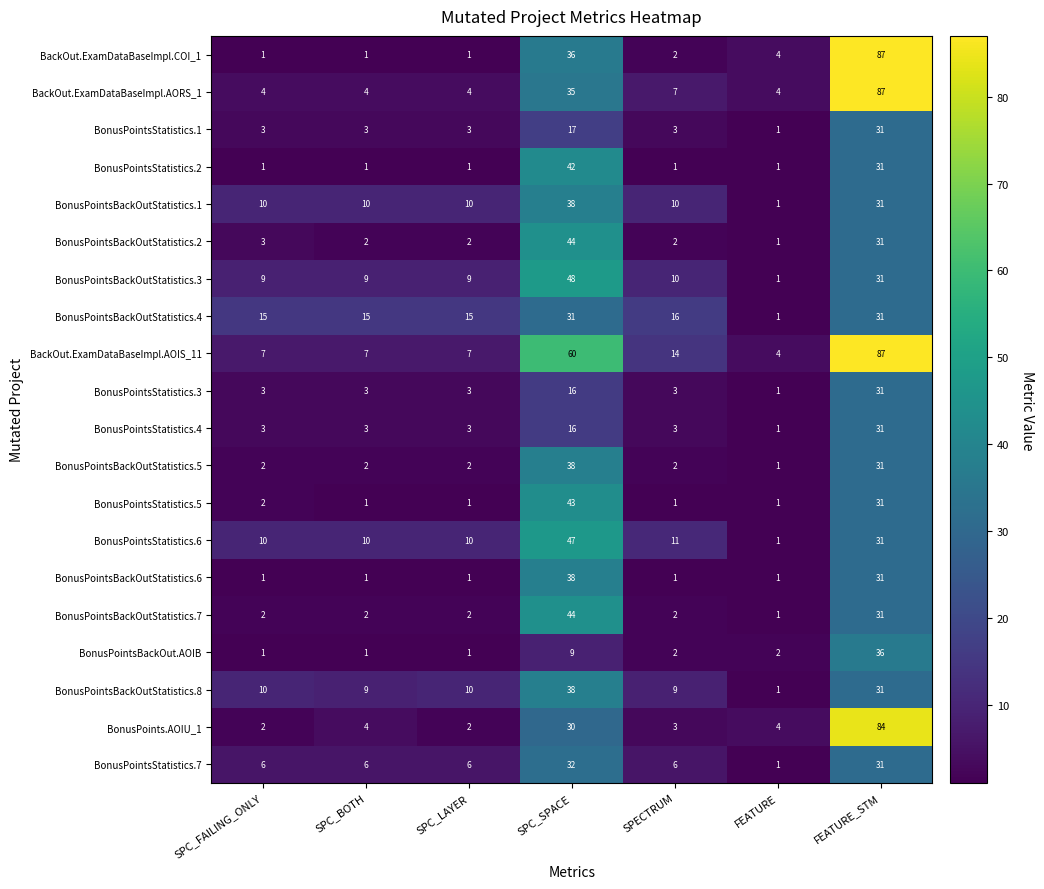

Which series has the largest range (max minus min)?

BackOut.ExamDataBaseImpl.COI_1